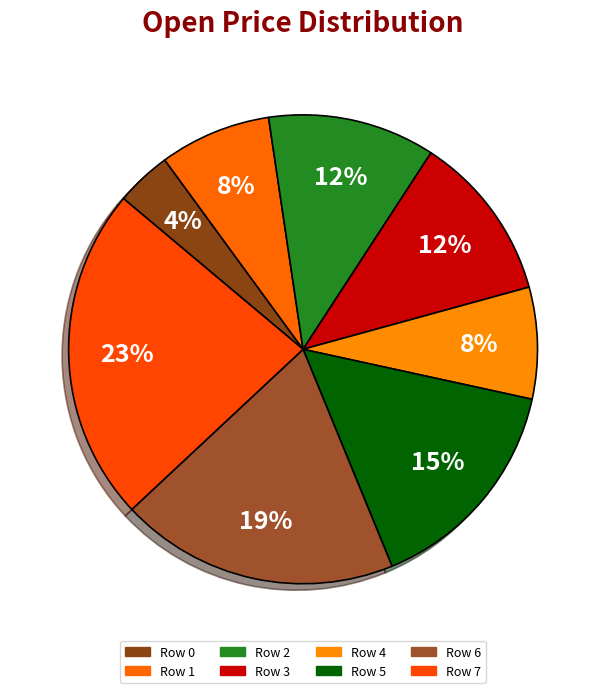

How many segments does this pie chart have?

8